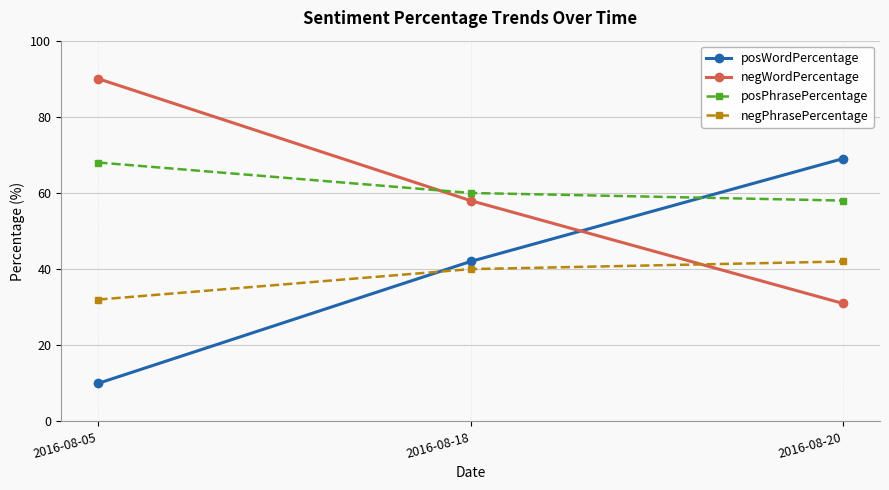

What is the difference between the maximum and minimum values in the posWordPercentage series?

59